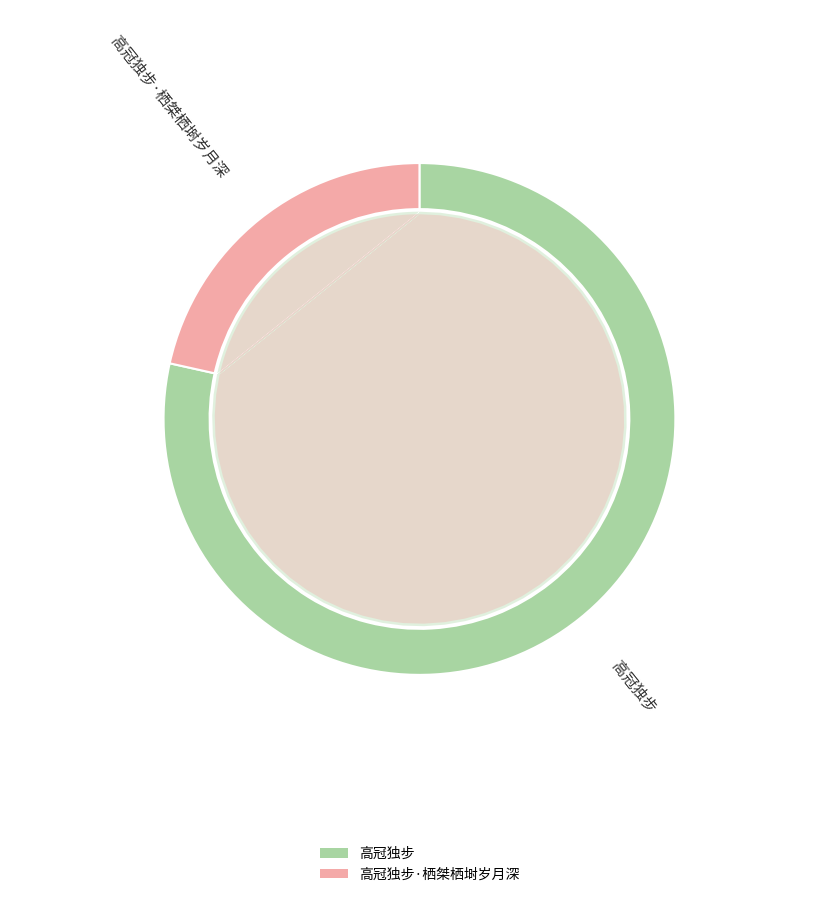

The 高冠独步 slice represents 78% of the pie. True or false?

True